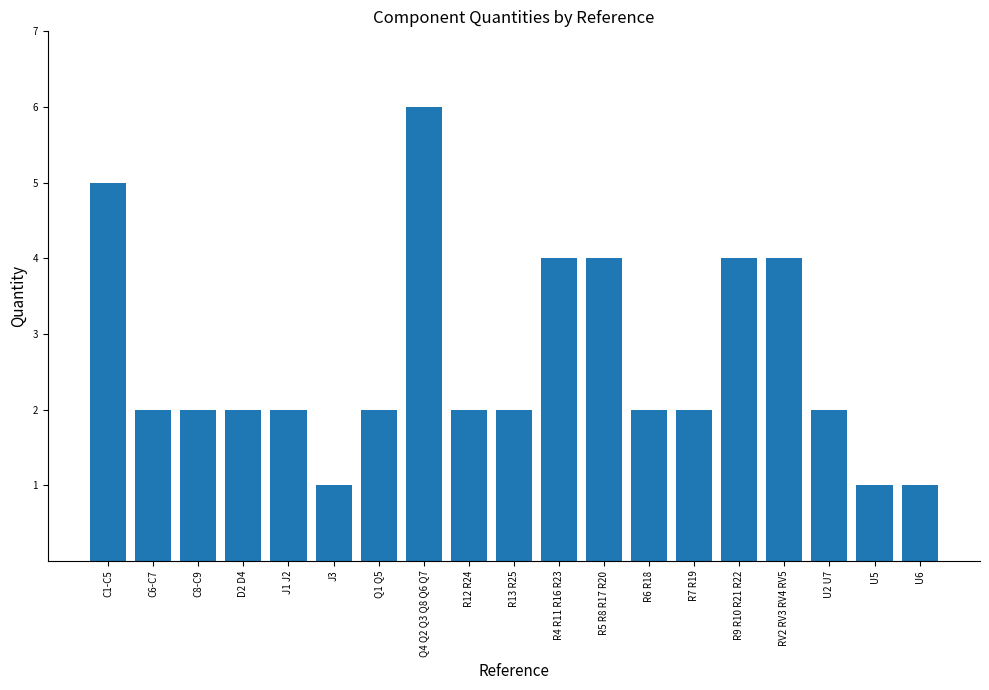

Between Q4 Q2 Q3 Q8 Q6 Q7 and R13 R25, which is larger?

Q4 Q2 Q3 Q8 Q6 Q7